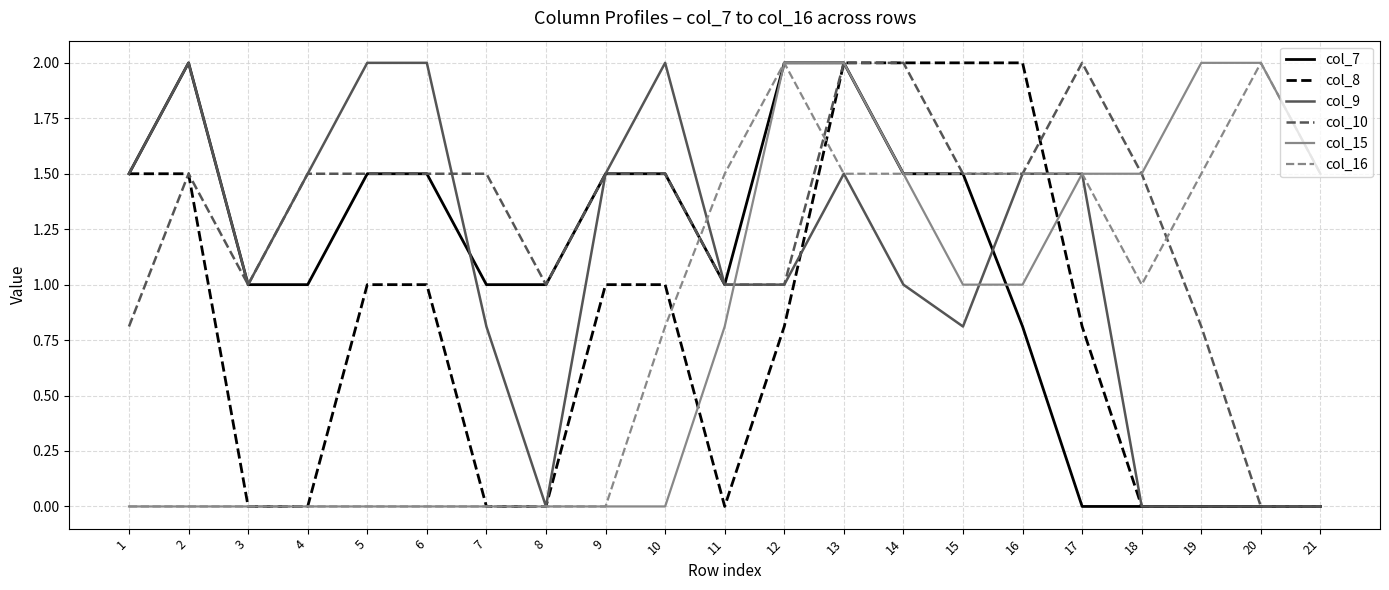

What is the maximum value shown in the chart?

2.0